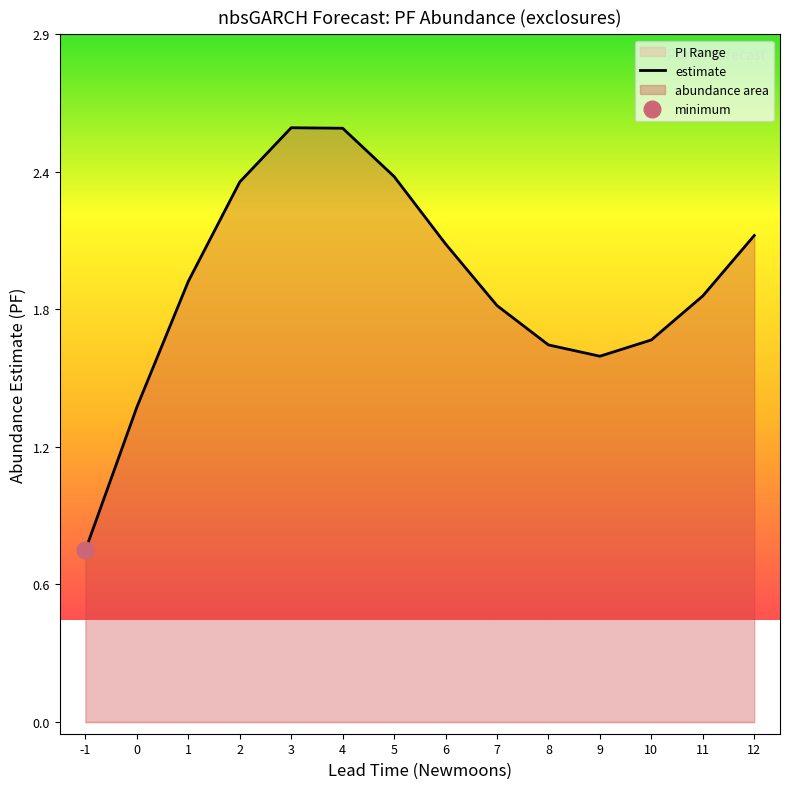

True or false: the data shows 2.0 at 6.

True